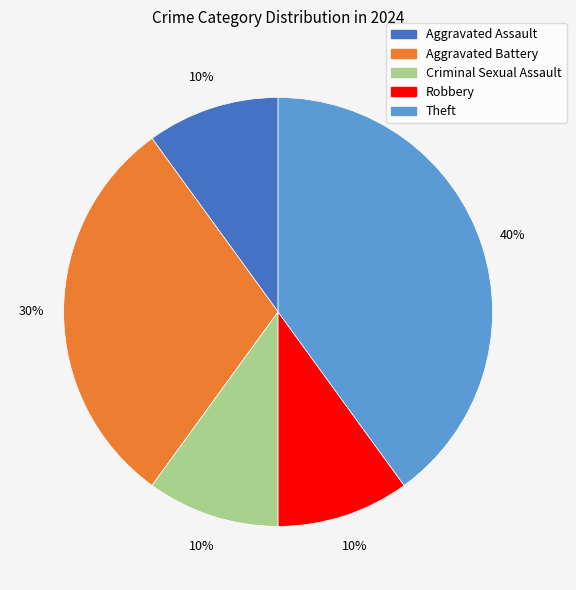

Is the sum of Aggravated Battery and Aggravated Assault greater than half?

No